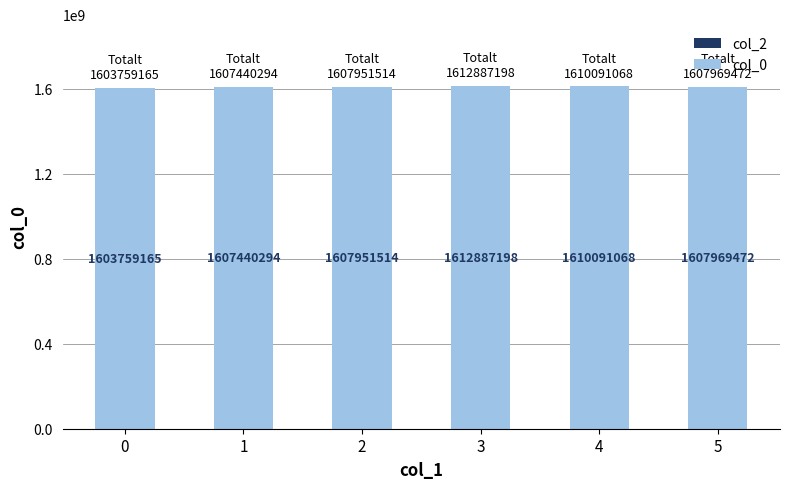

How many series are shown in this chart?

1